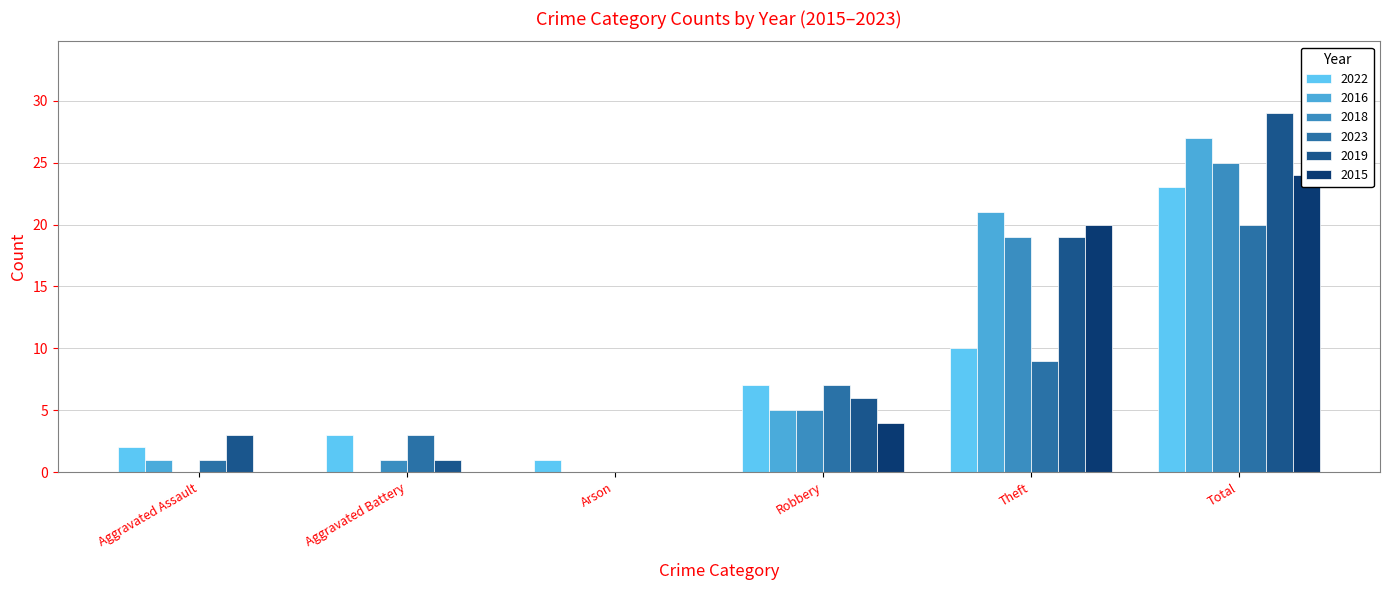

How many groups of bars are there?

6